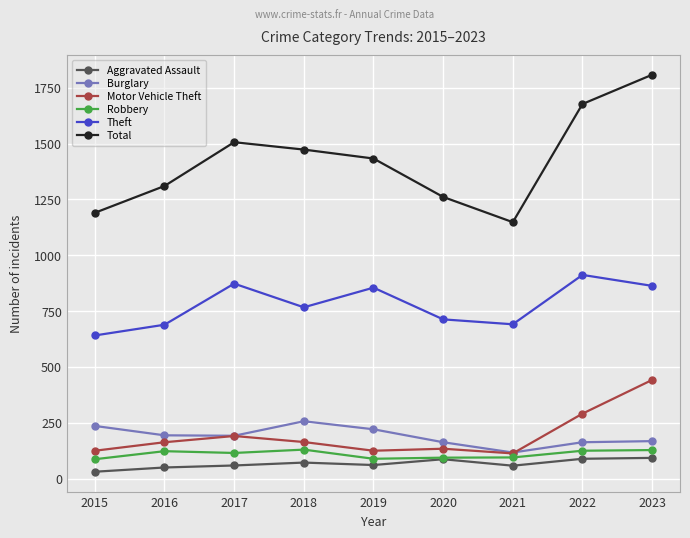

The value of Total at 2023 is 1808. True or false?

True